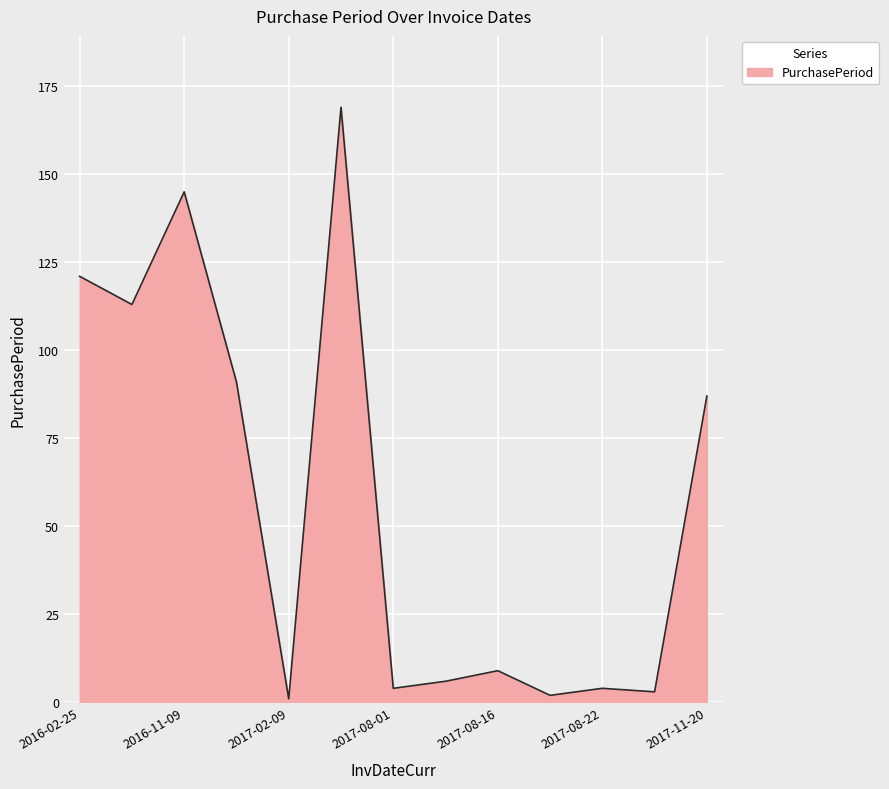

What is the difference between the maximum and minimum values?

168